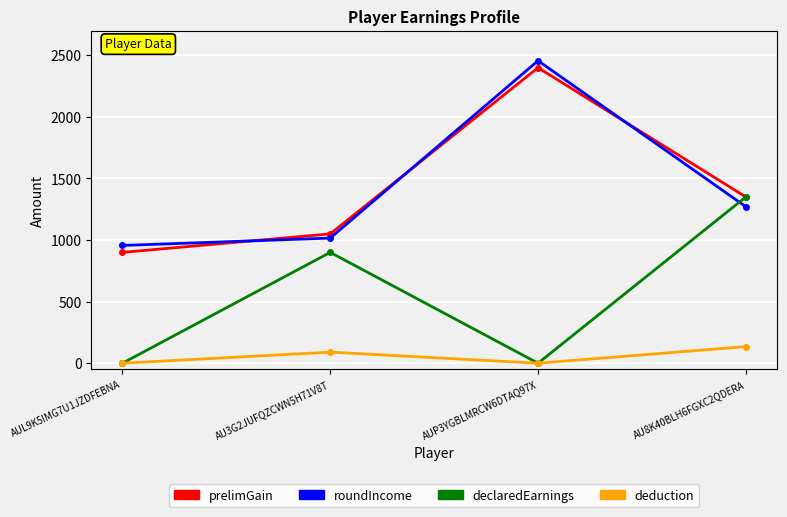

What is the sum of the roundIncome values at AU3G2JUFQZCWN5H71V8T and AU8K40BLH6FGXC2QDERA?

2287.5